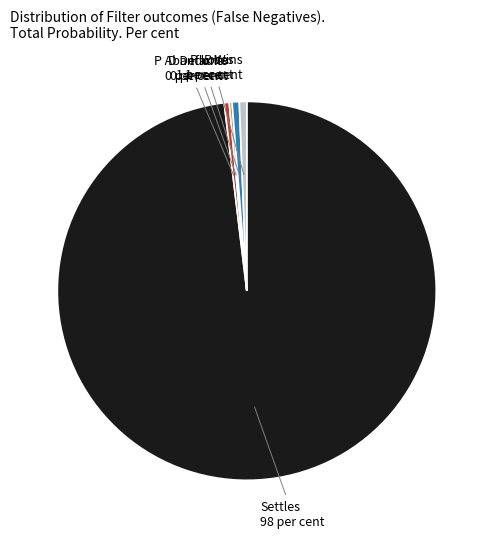

Does any single category account for the majority?

Yes